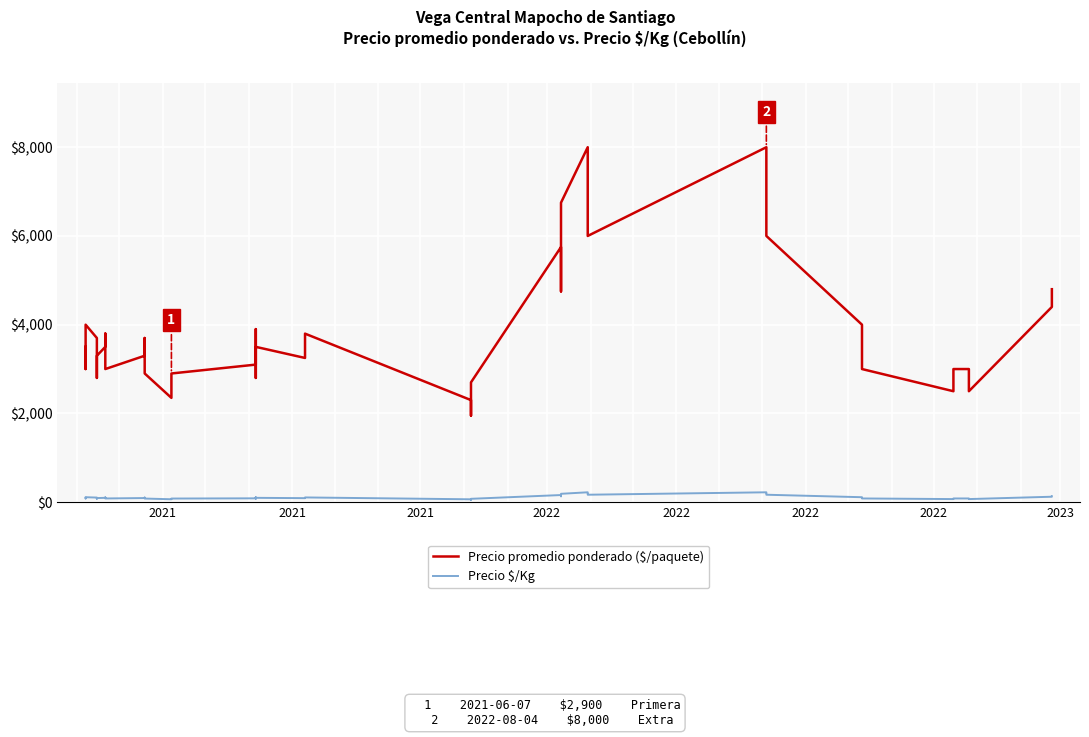

How many data points in Precio promedio ponderado ($/paquete) are above 3500?

18